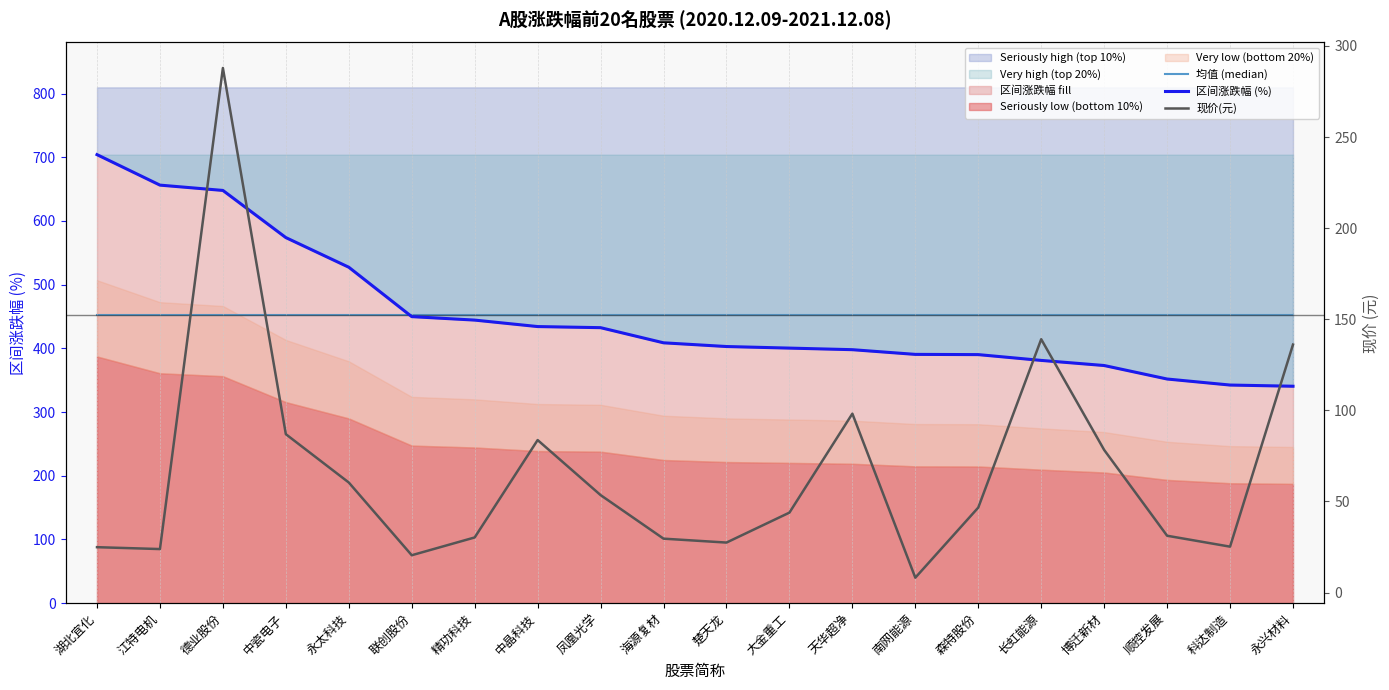

At 博迁新材, list the series in order from smallest to largest.

现价(元), 区间涨跌幅 (%), 均值 (median)